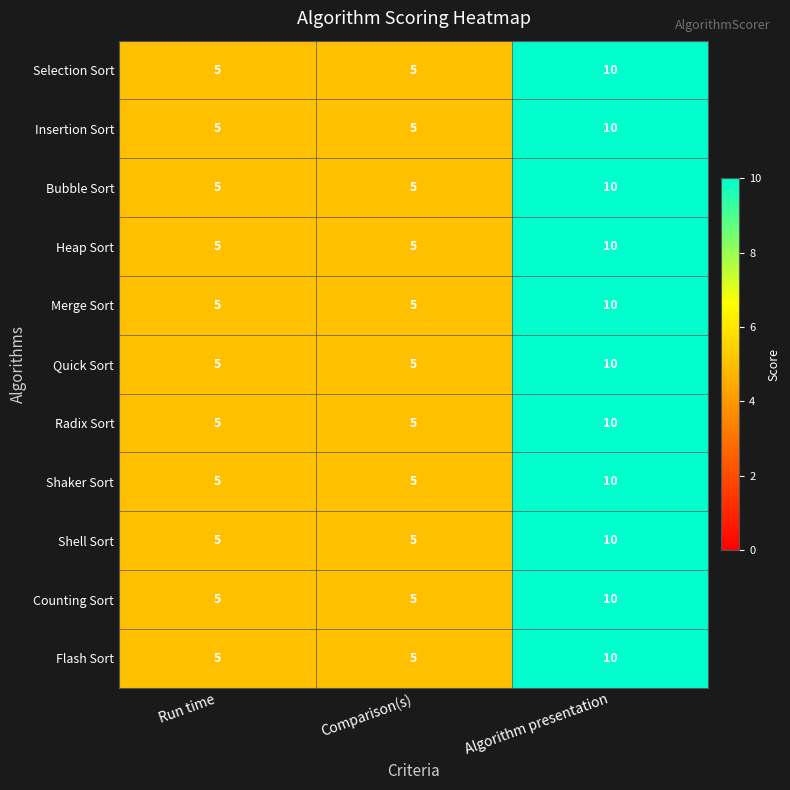

What is the average value of the Flash Sort series?

7